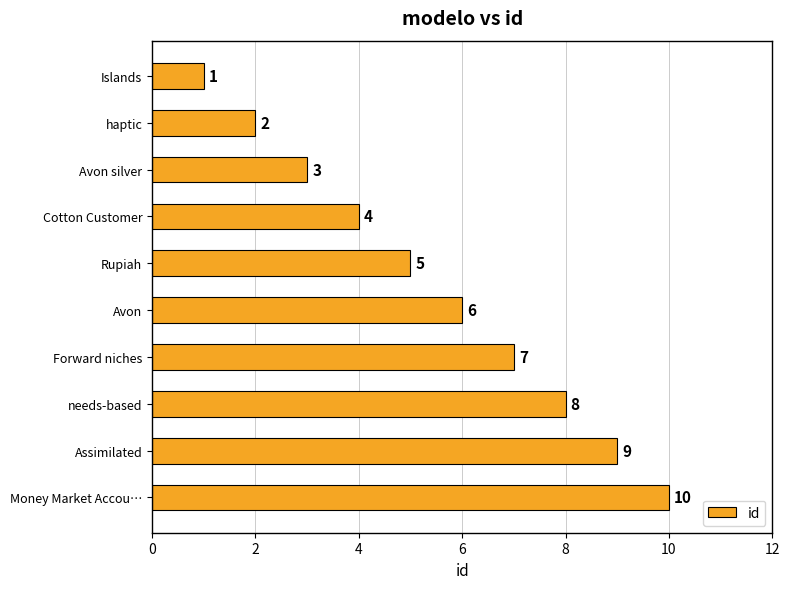

The chart shows a value of 2 at Assimilated. True or false?

False